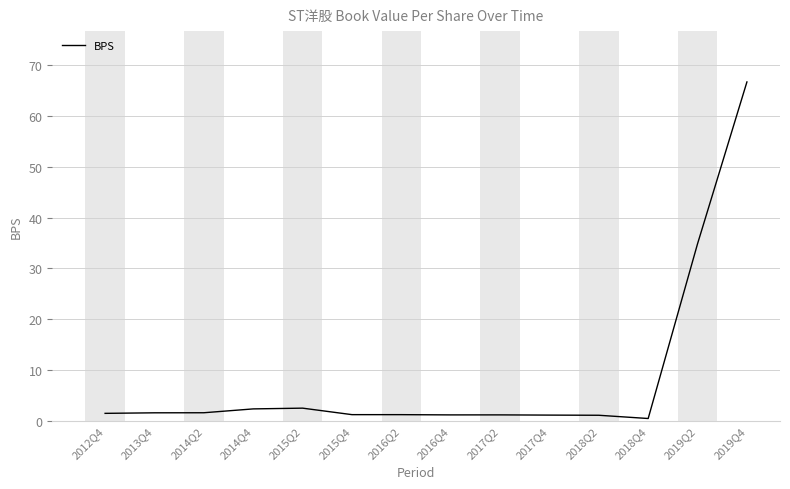

Where is the data nearest to the value 33?

2019Q2